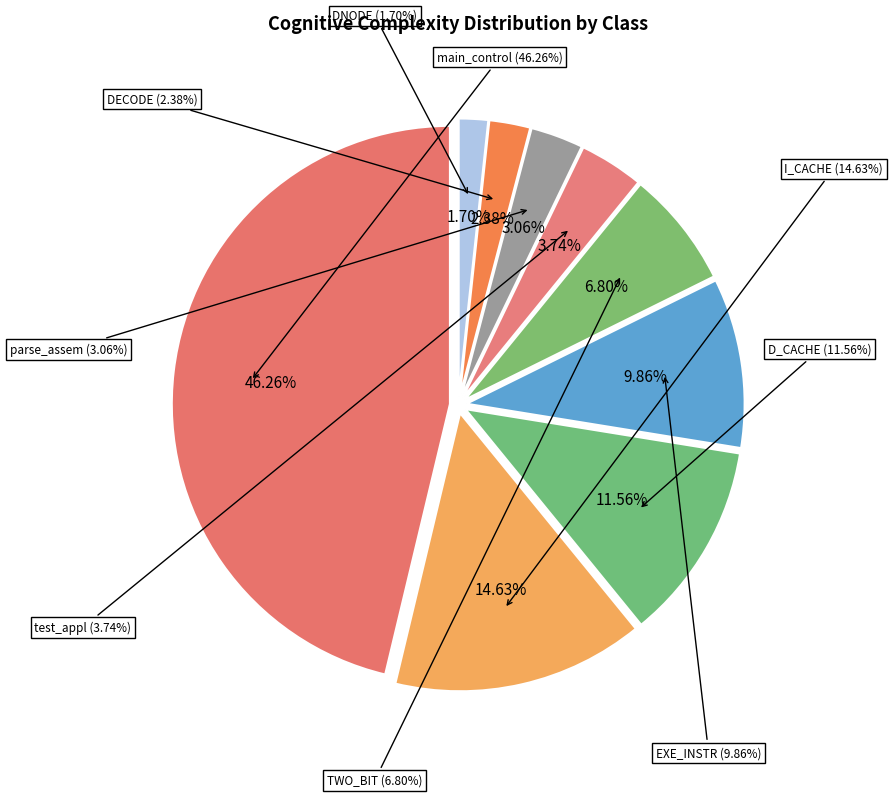

Is I_CACHE the majority of the pie?

No